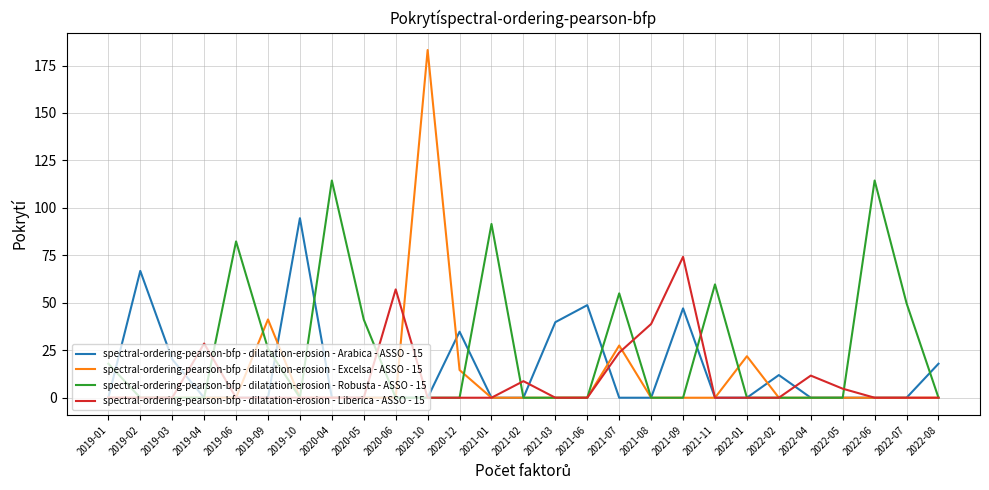

What is the greatest value displayed?

183.2